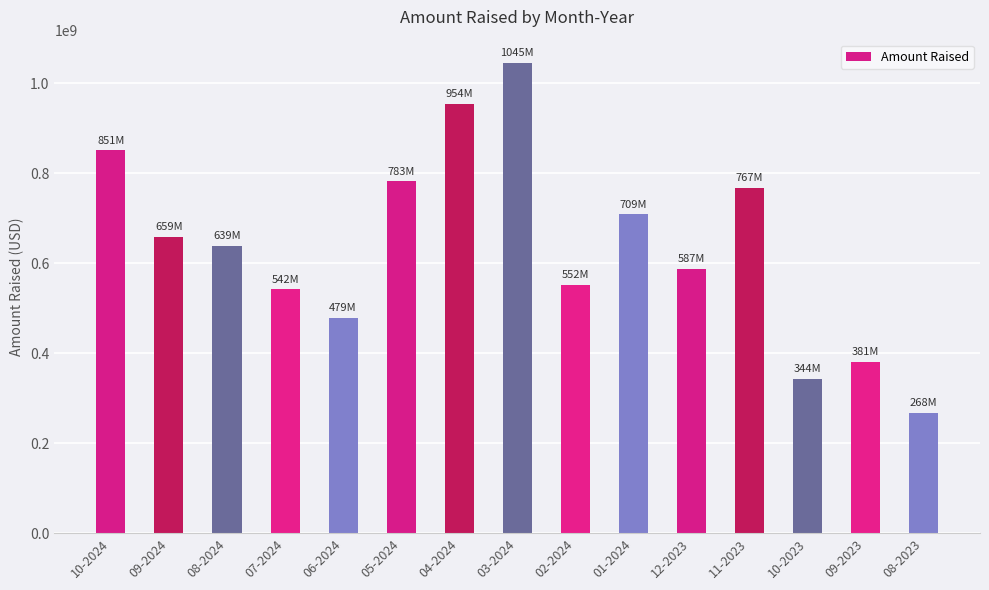

Reading left to right, what are all the values shown in this chart?

10-2024=851330000	09-2024=659310000	08-2024=638900000	07-2024=542100000	06-2024=479150000	05-2024=782550000	04-2024=954490000	03-2024=1045047928	02-2024=551910000	01-2024=709200000	12-2023=586930000	11-2023=767050000	10-2023=343680000	09-2023=381338000	08-2023=267750000